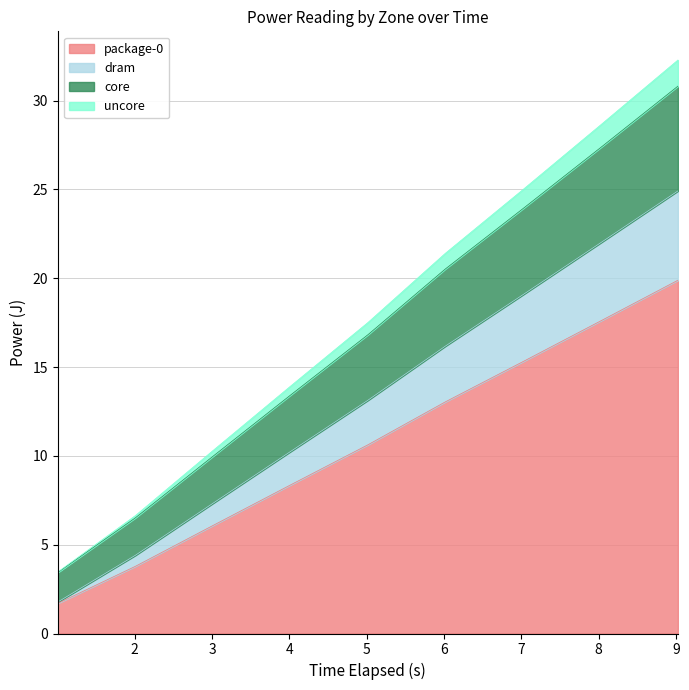

Which has a higher value, 1.004247939 or 4.012654036?

4.012654036